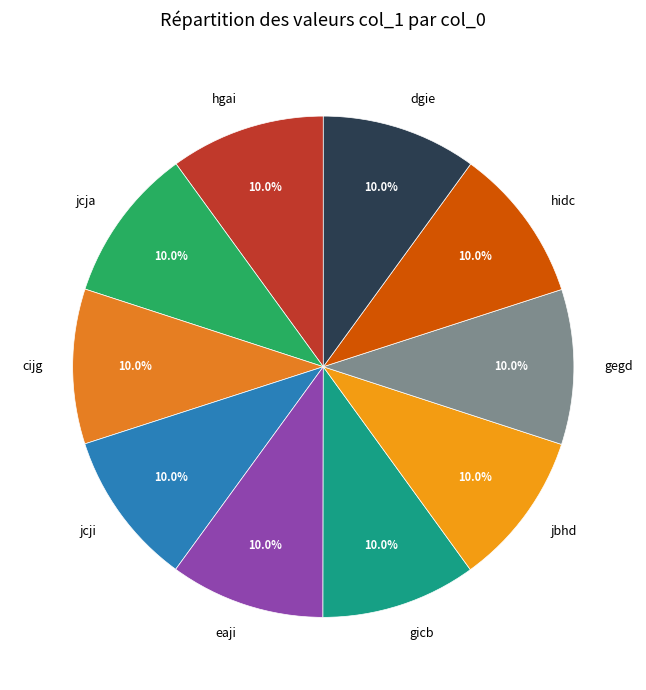

Is there a majority slice in this chart?

No